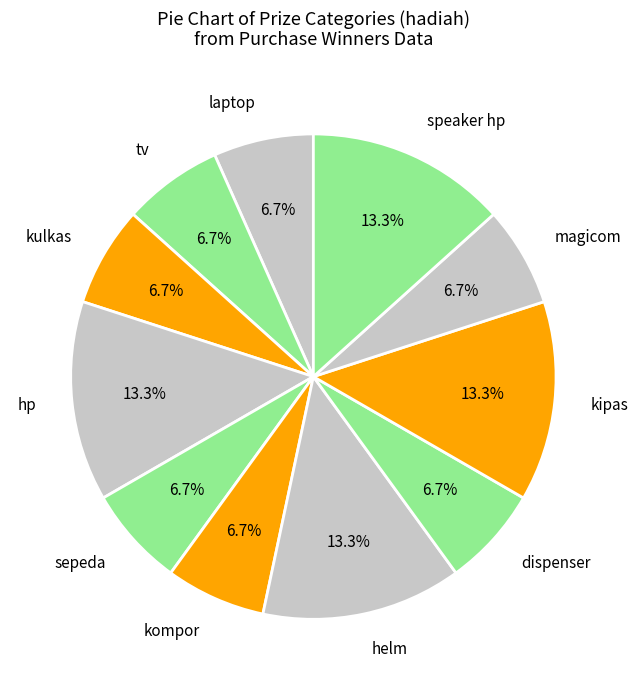

Count the number of slices in the pie.

11